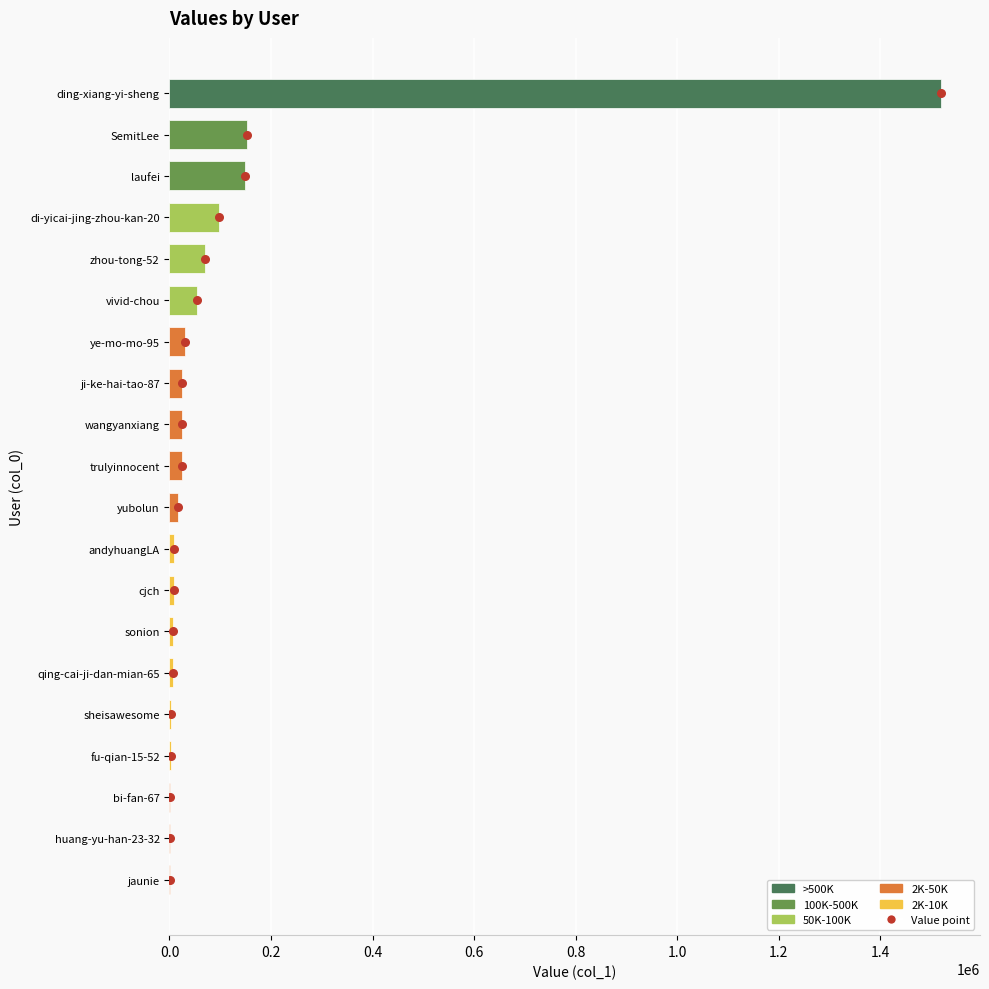

Approximately how many times larger is the value at vivid-chou compared to yubolun?

3.3